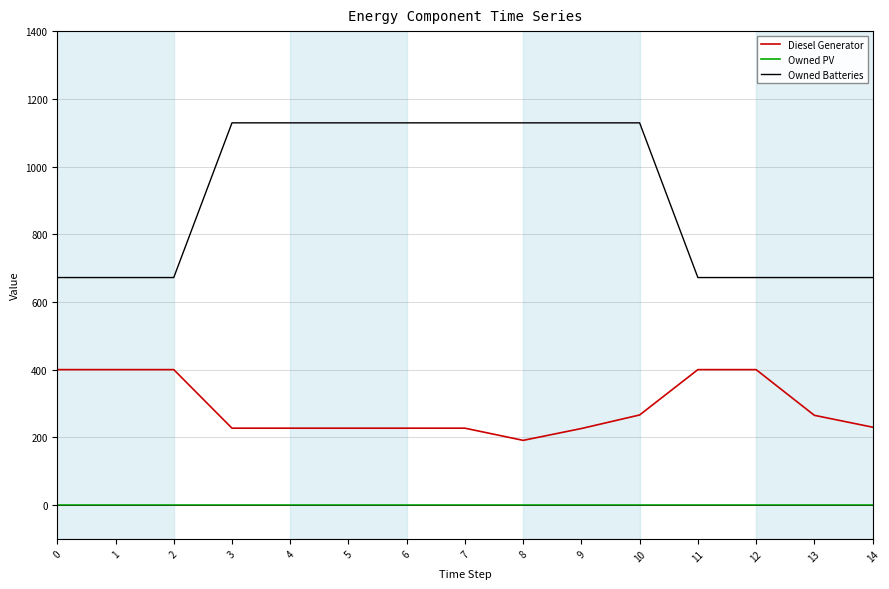

True or false: Owned Batteries and Owned PV intersect in this chart.

False